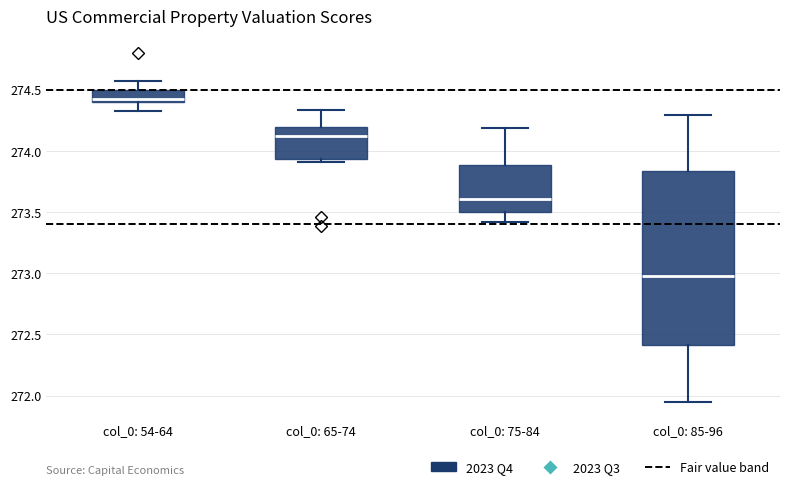

Which box is the tallest, from its lower edge to its upper edge?

col_0: 85-96